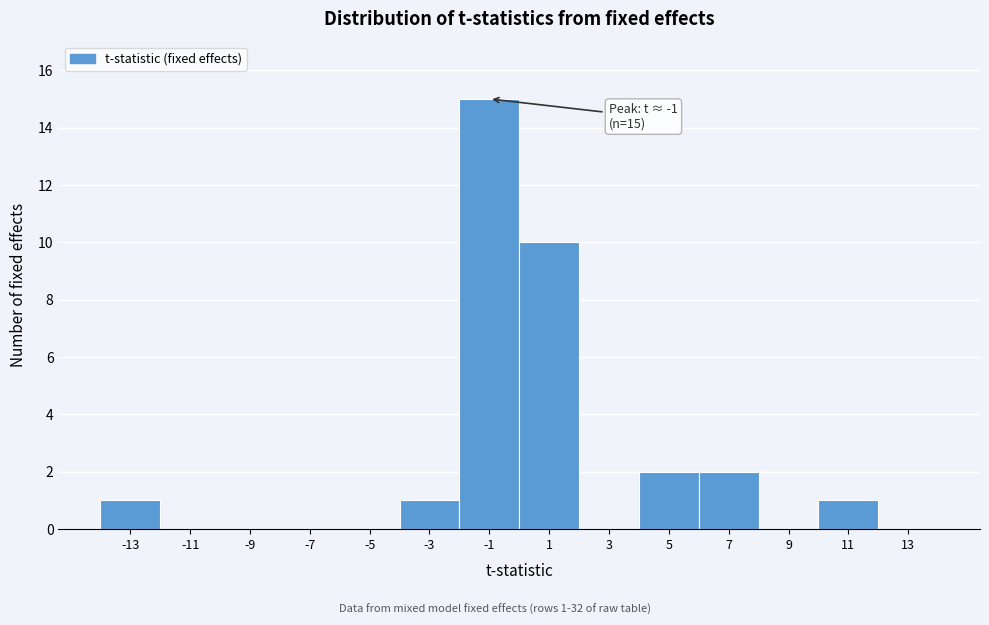

Over which range of the x-axis is the bar tallest?

-2 to 0